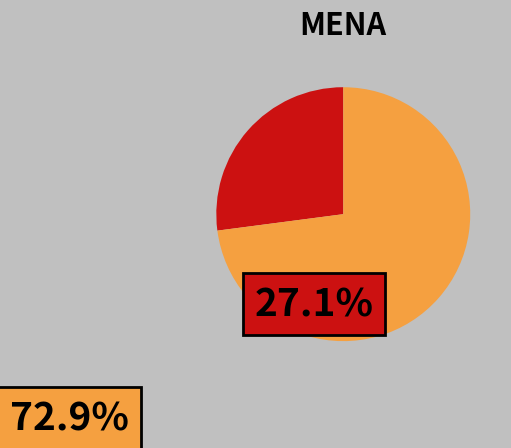

Does any single category account for the majority?

Yes